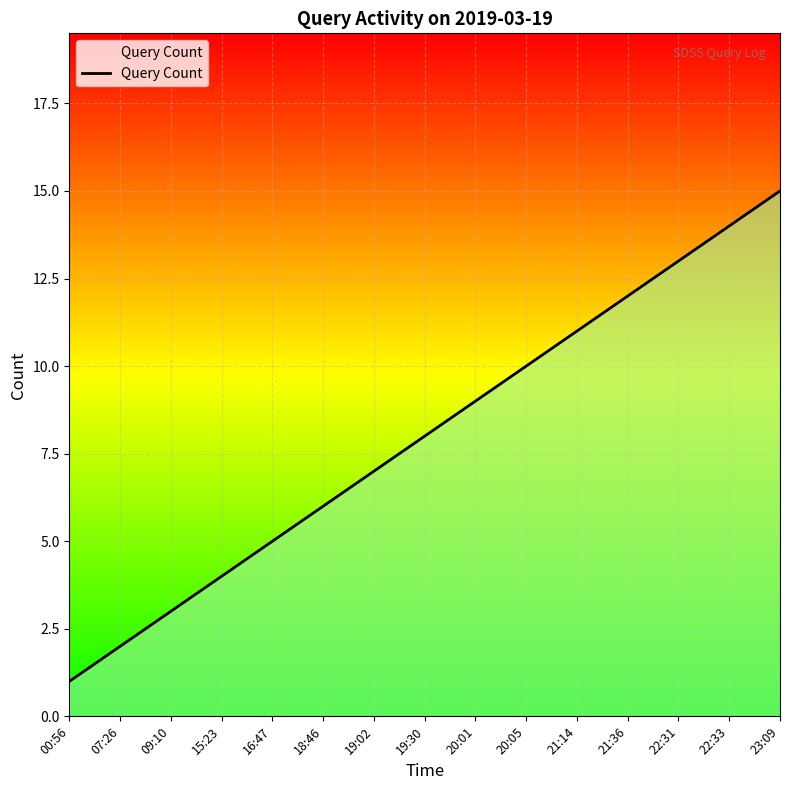

Which has a higher value, 21:36 or 22:33?

22:33